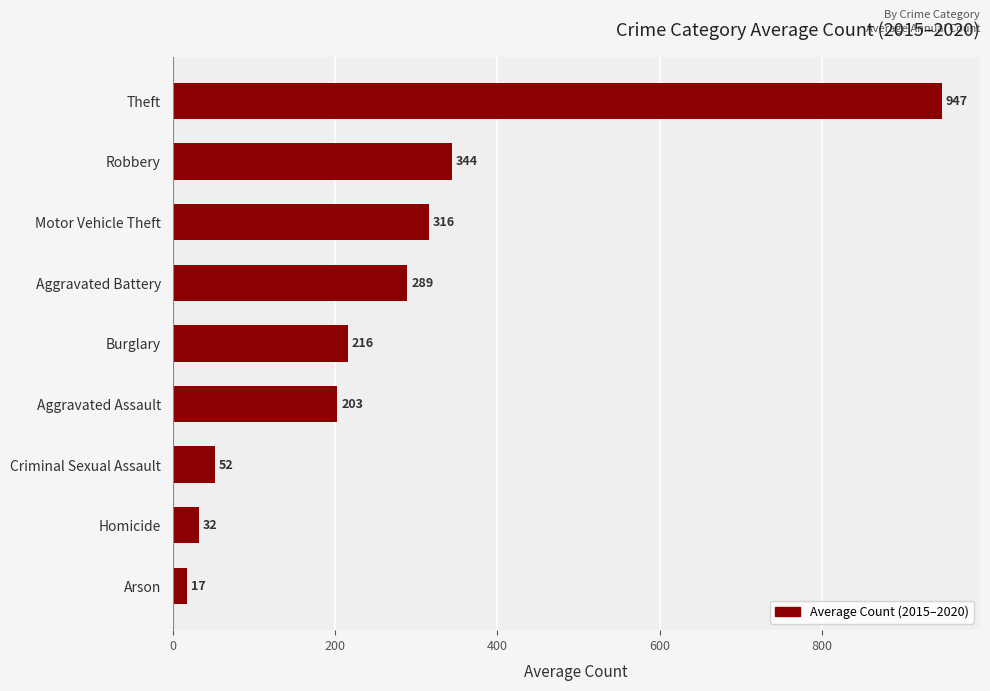

Does the chart contain stacked bars?

No